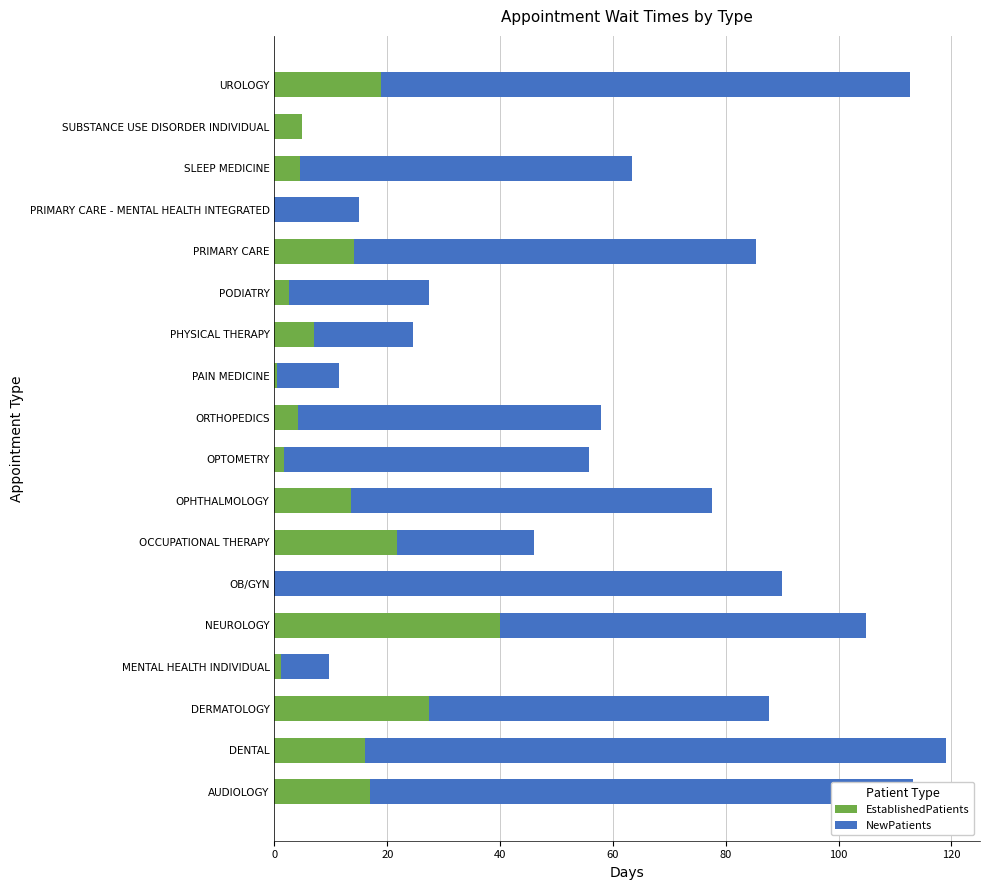

What is the maximum value for EstablishedPatients?

40.0